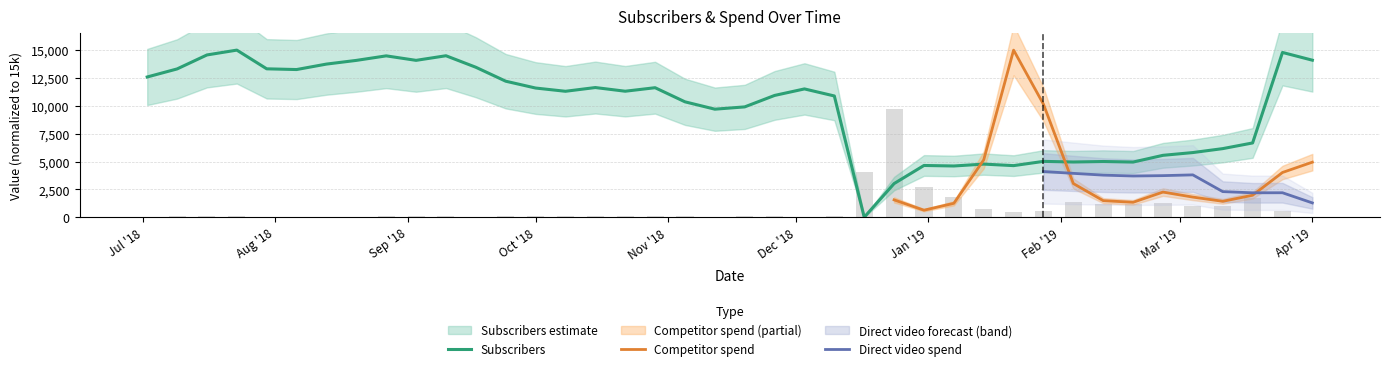

What is the highest value of the Subscribers series?

15000.0